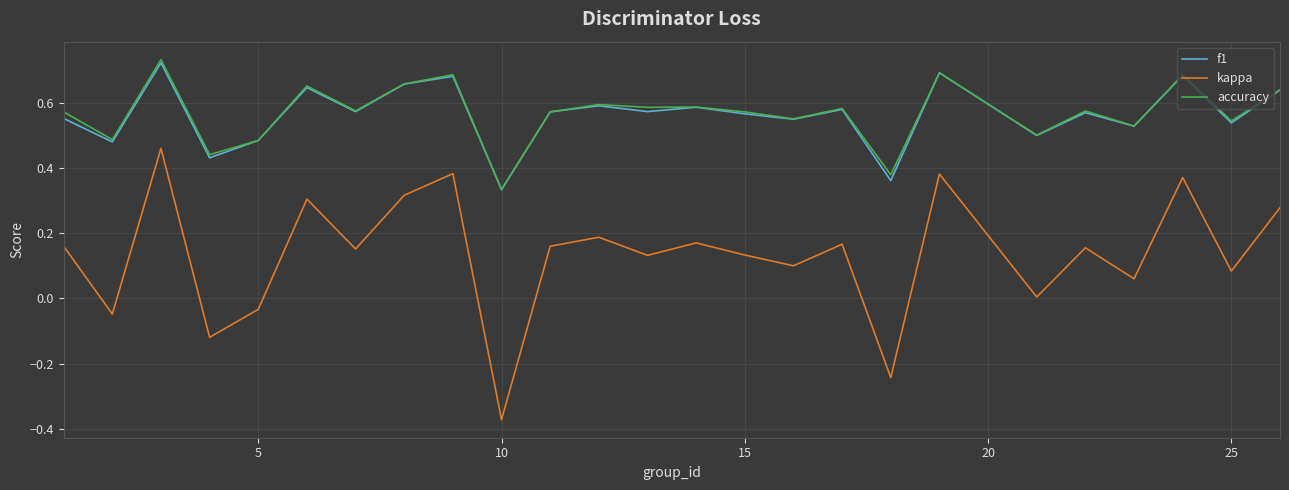

Which series has the largest range (max minus min)?

kappa